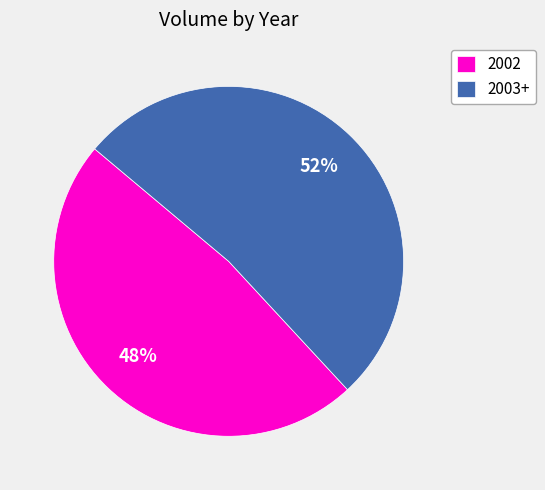

Which category has the smallest portion of the pie?

2002